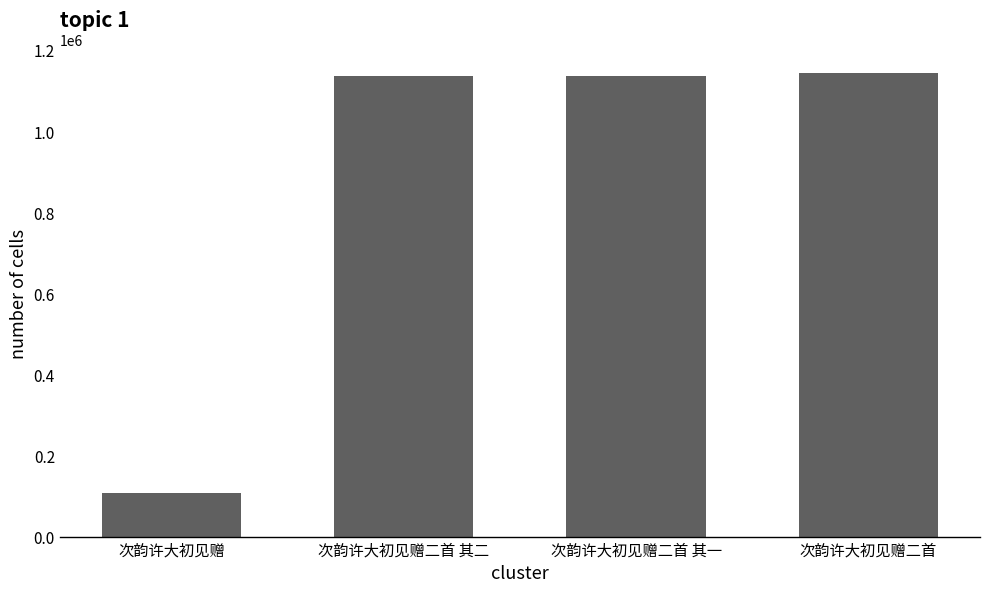

What is the difference between the second highest and second lowest values?

1